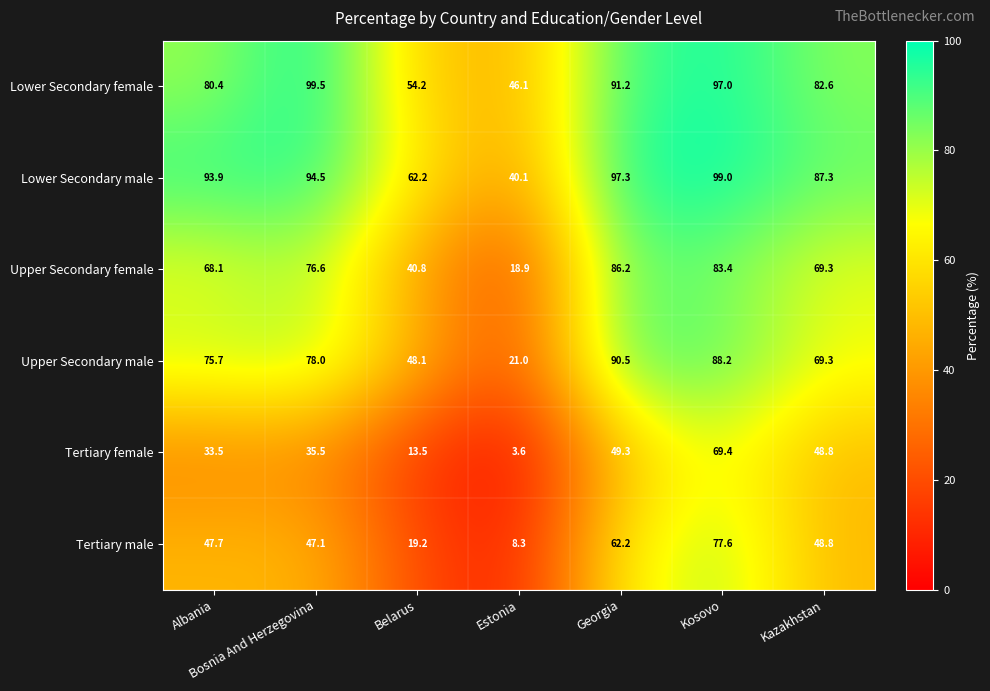

Which series changed the most between Albania and Kazakhstan?

Tertiary female